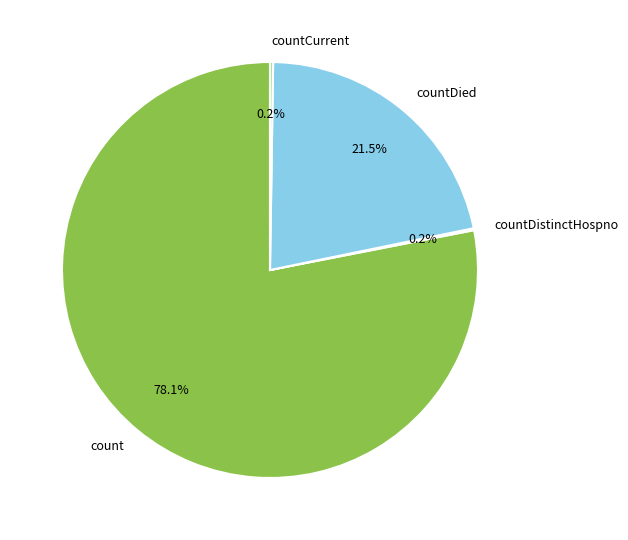

How much of the chart is everything except count?

21.9%